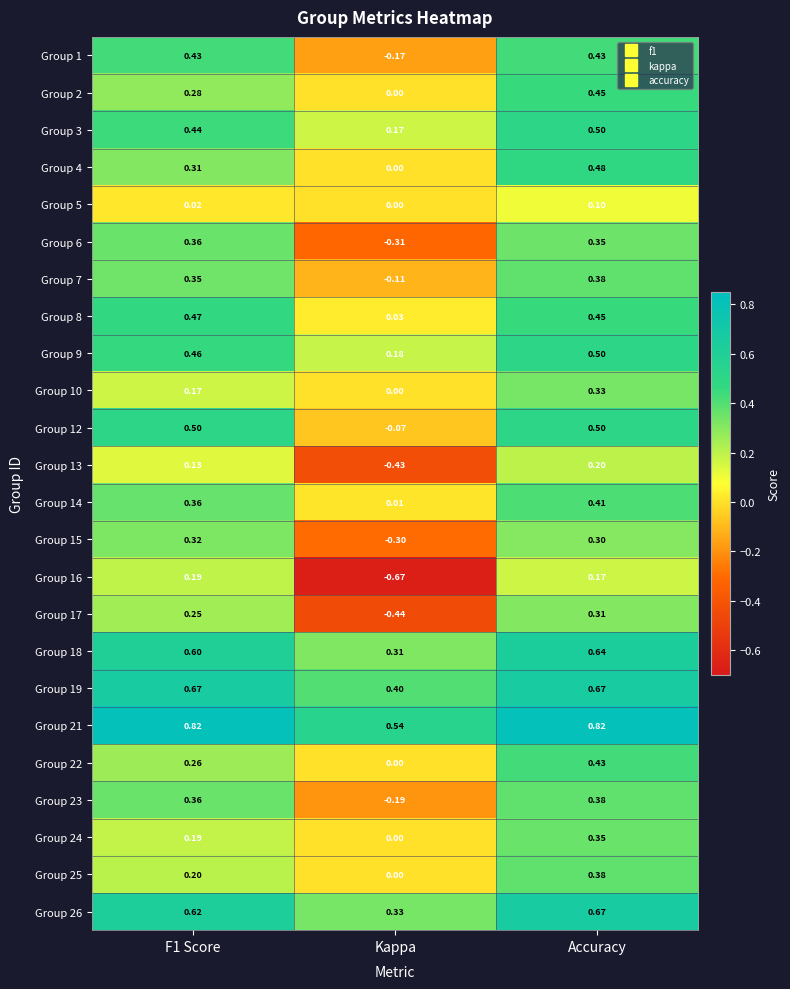

Which category has the highest value in the Group 2 series?

Accuracy